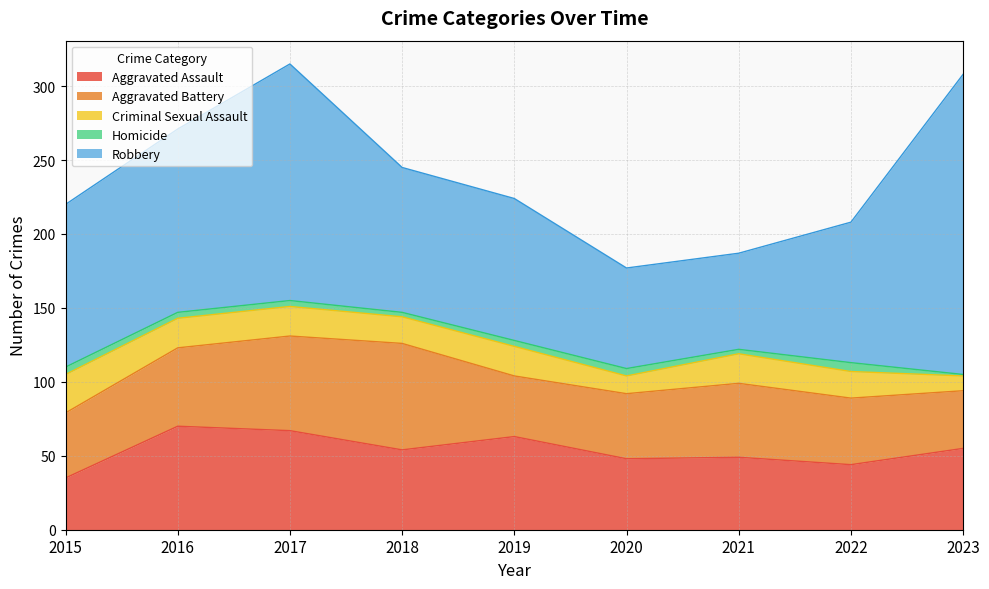

Is it true that Aggravated Battery equals 45 at 2022?

True